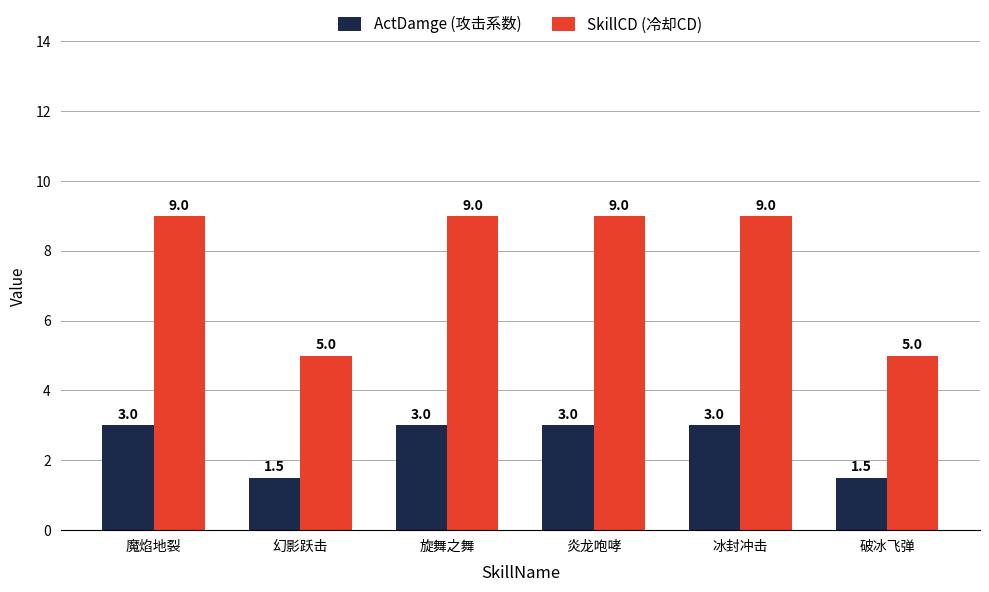

Which series changed the most between 炎龙咆哮 and 破冰飞弹?

SkillCD (冷却CD)